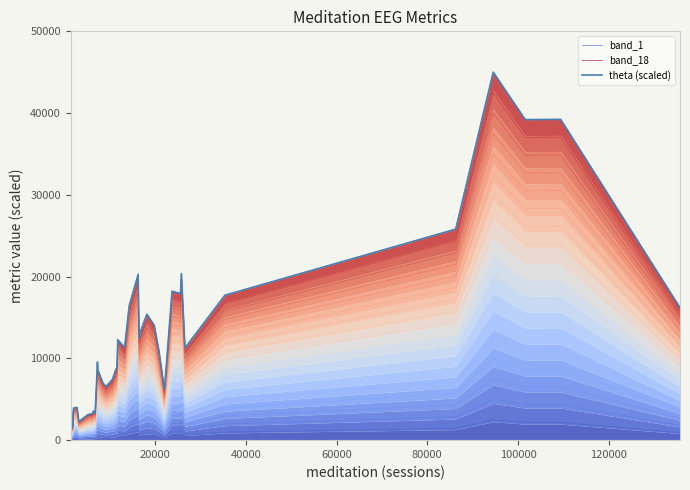

How many lines are shown in the chart?

3